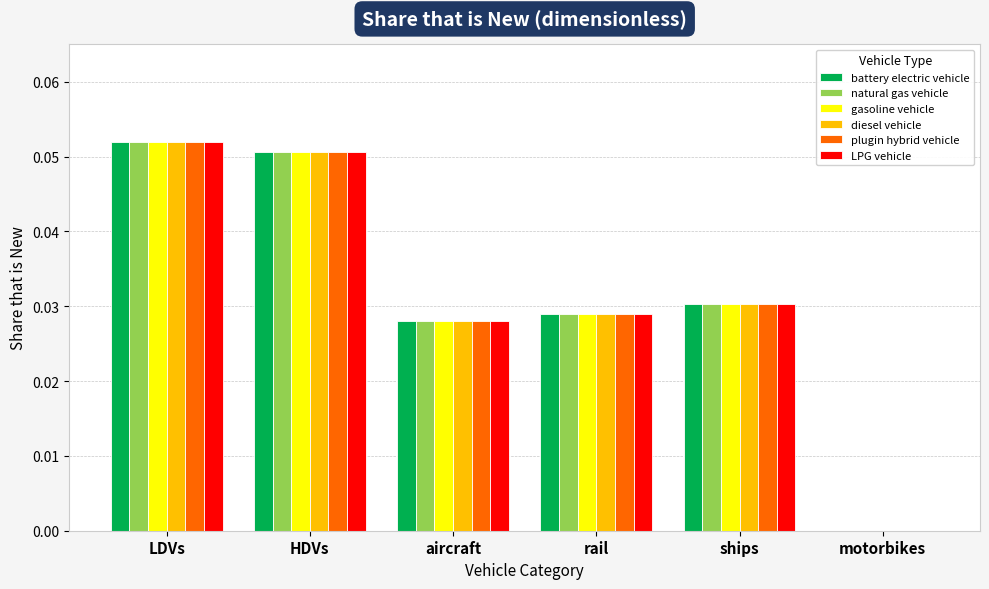

Is it true that battery electric vehicle equals 0.0 at aircraft?

True